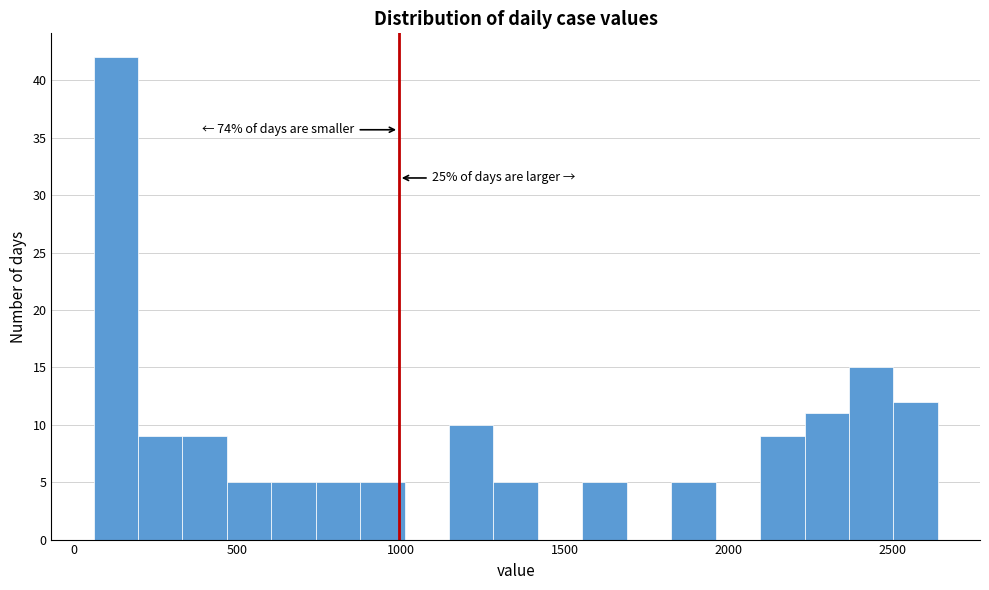

Read against the x-axis, roughly where is the centre of the tallest bar?

150